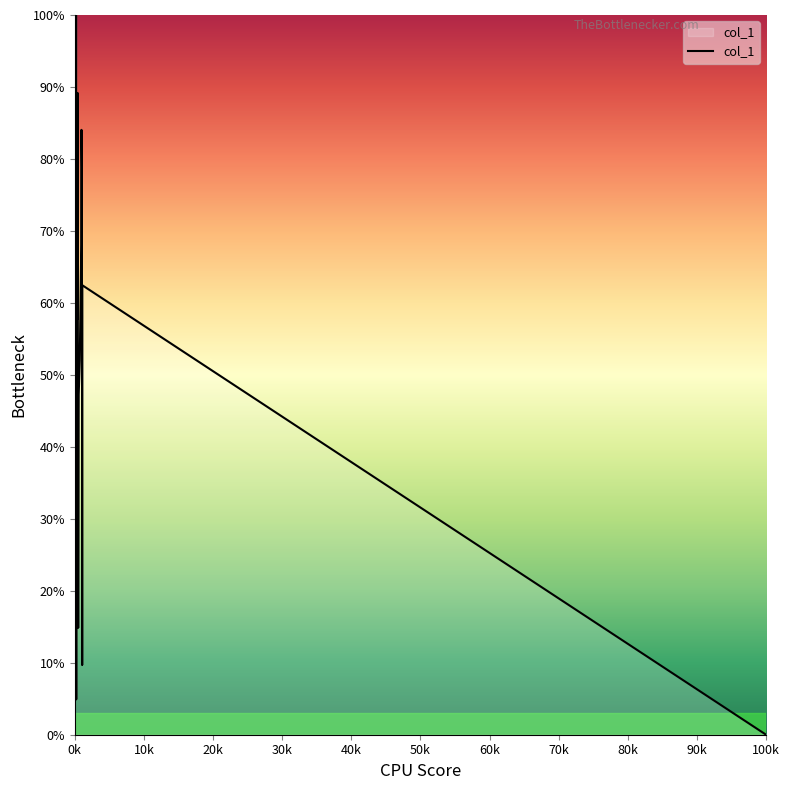

What is the maximum value shown in the chart?

100.0